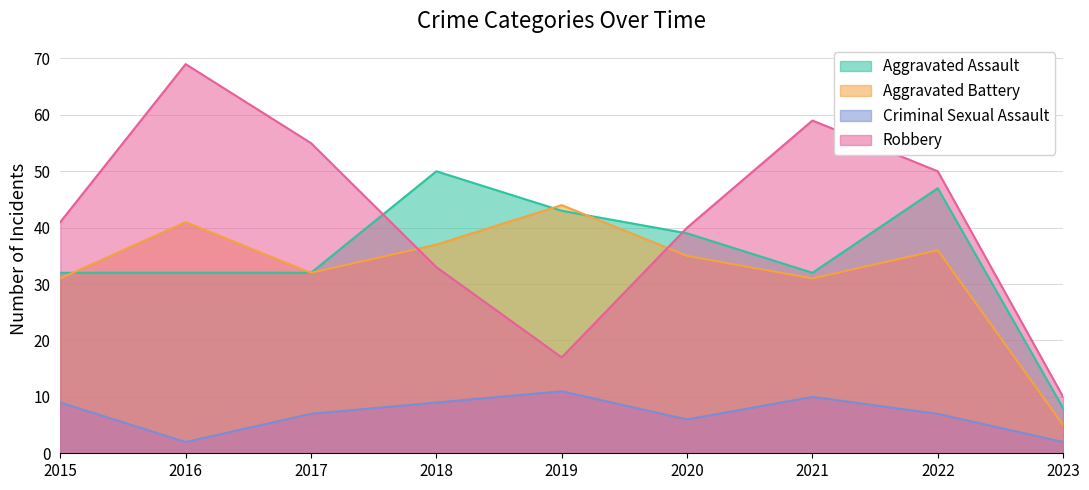

True or false: Aggravated Assault and Robbery cross at least once.

True